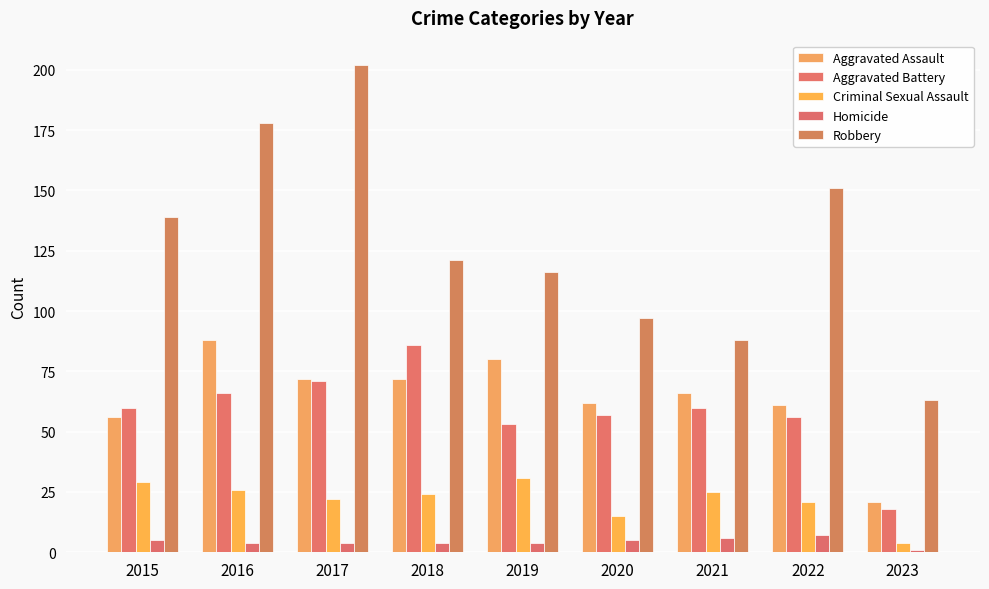

The value of Homicide at 2019 is 5. True or false?

False